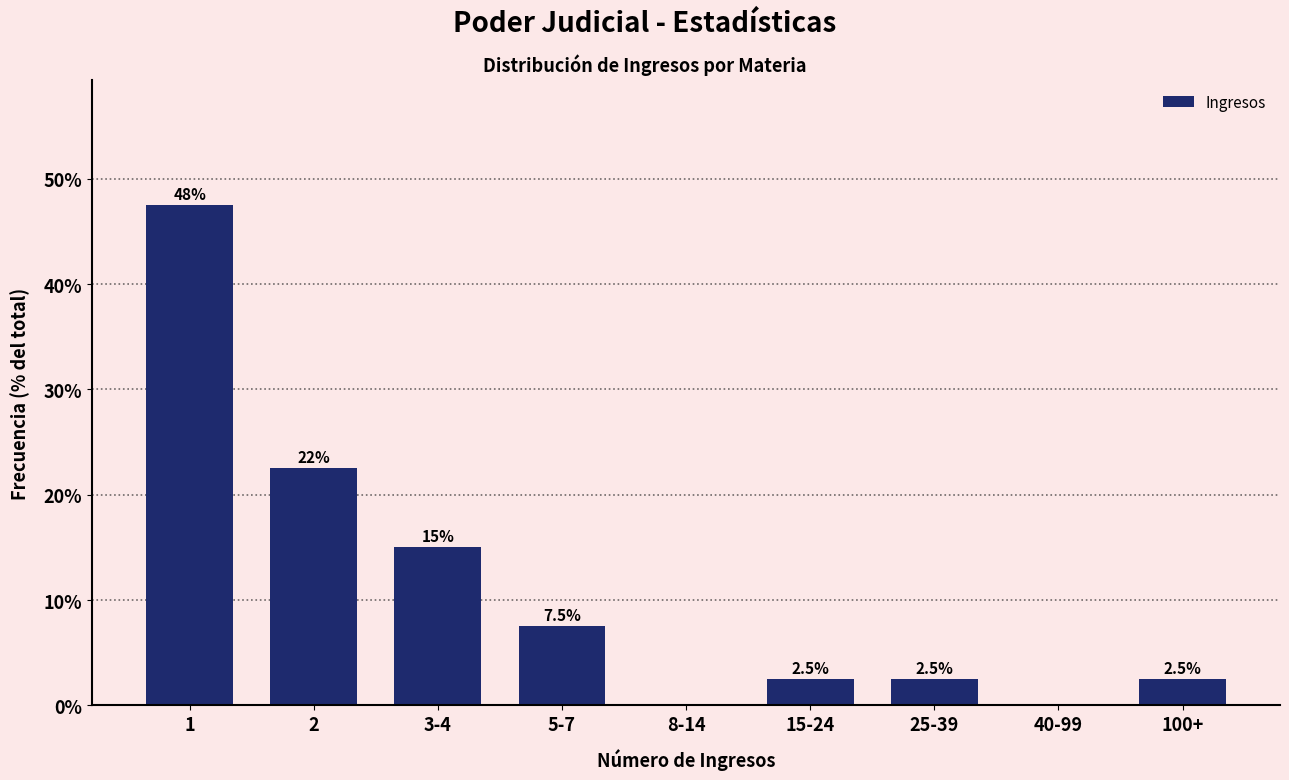

Reading left to right, what are all the values shown in this chart?

1=47.5	2=22.5	3-4=15.0	5-7=7.5	8-14=0.0	15-24=2.5	25-39=2.5	40-99=0.0	100+=2.5